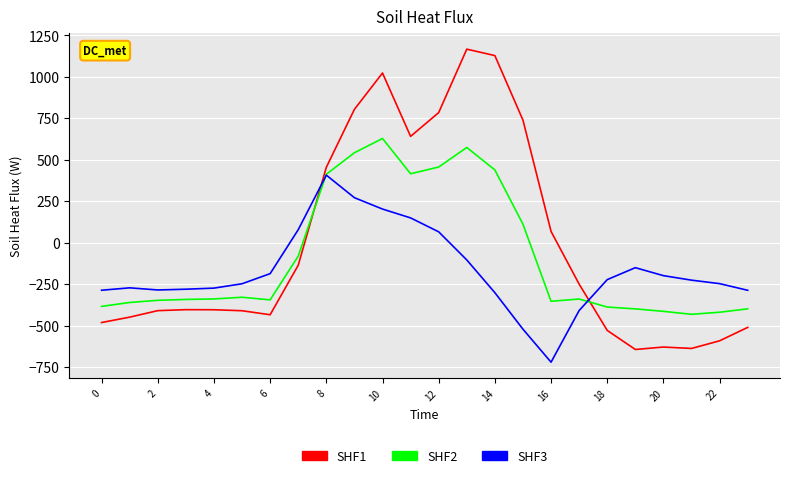

What is the difference between the maximum and minimum values in the SHF1 series?

1811.7